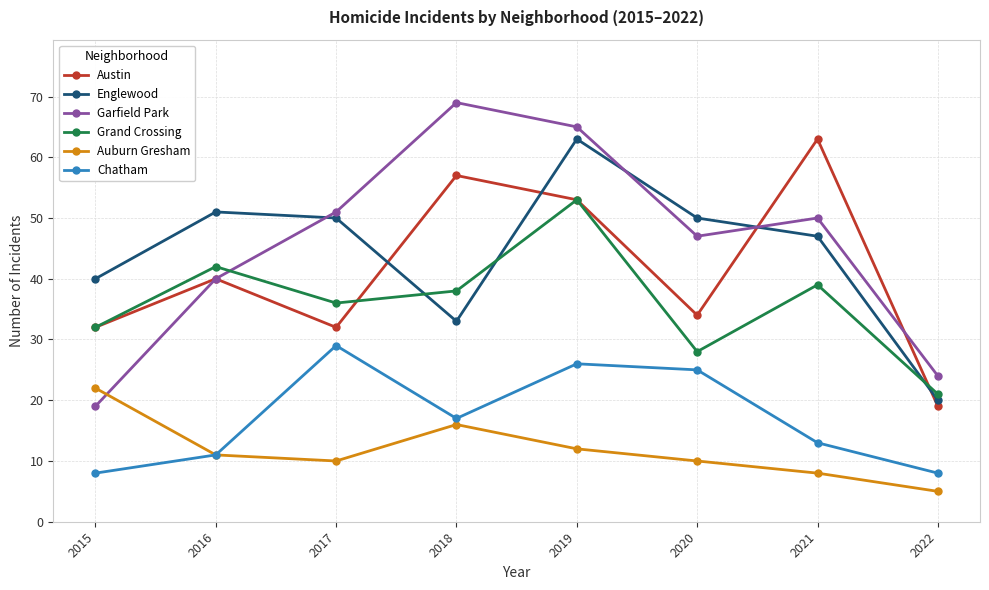

What is the difference between the highest and lowest values at 2015?

32